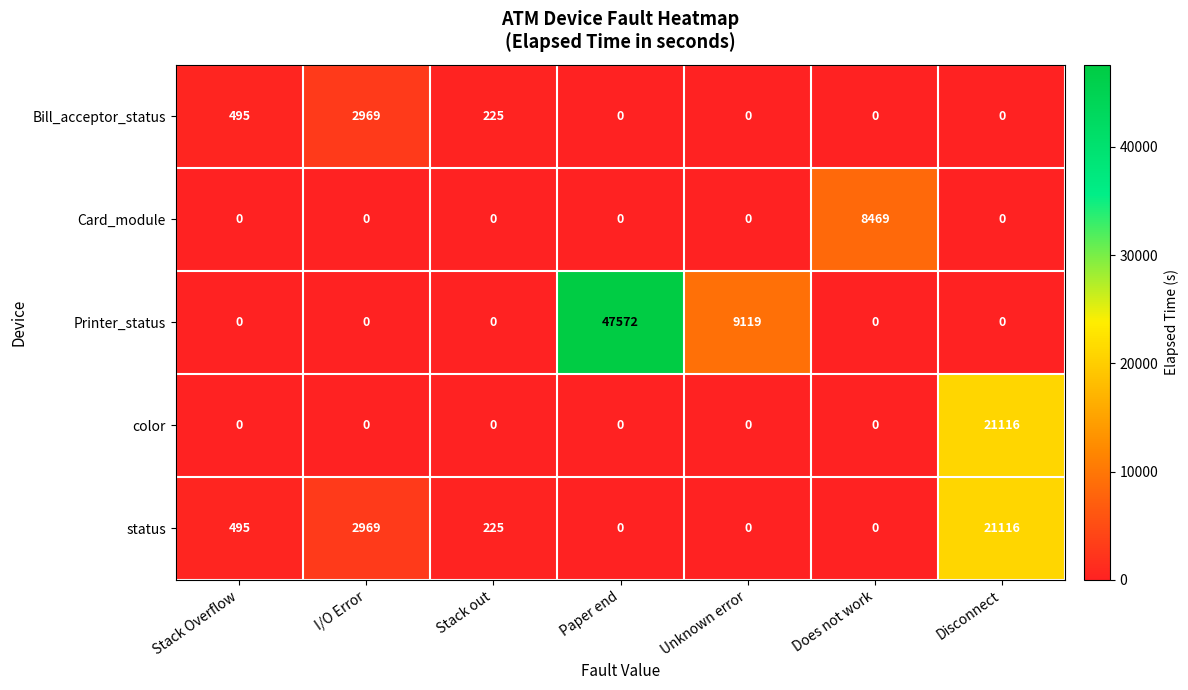

What is the difference between the maximum and minimum values in the status series?

21116